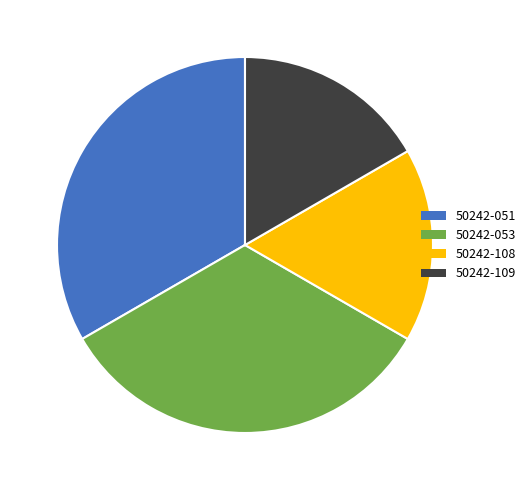

To the nearest percent, what percentage of the pie is 50242-108?

17%